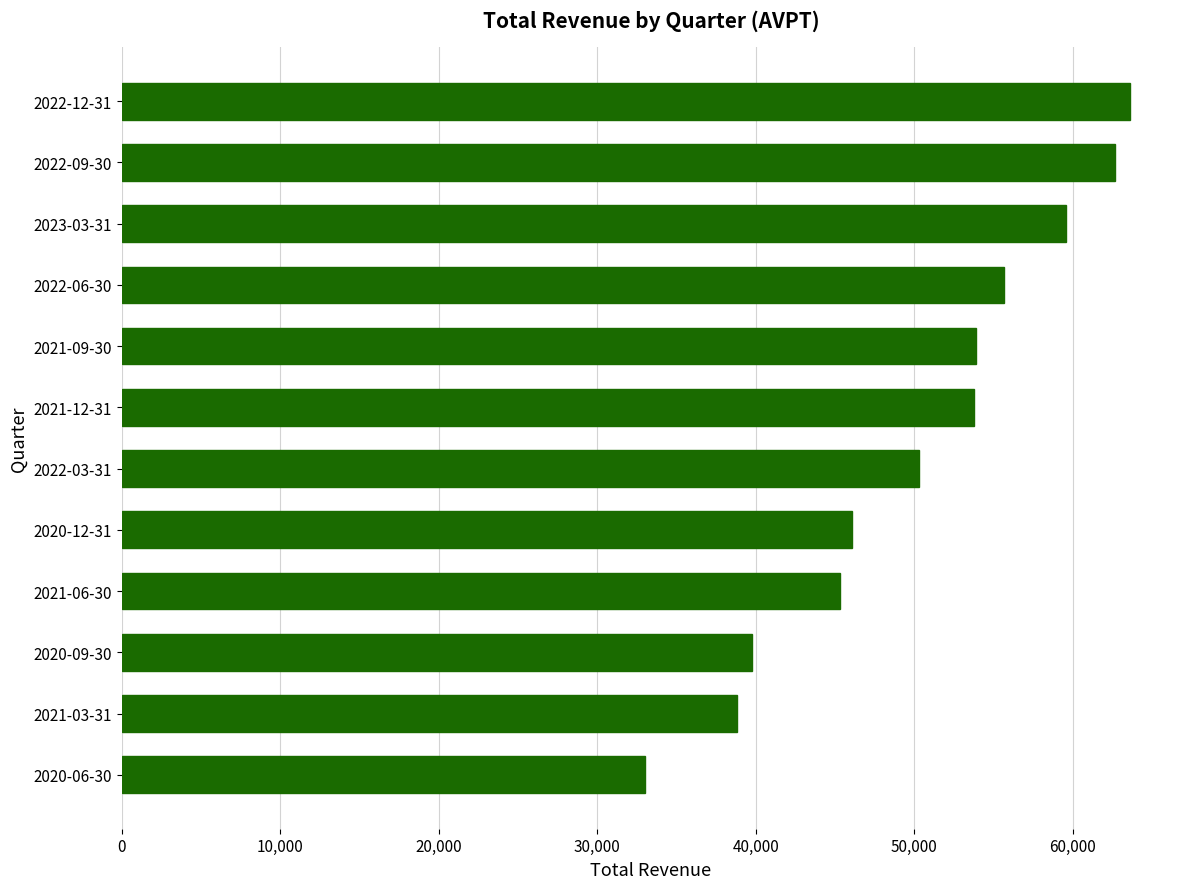

What value does the data have at 2022-09-30, to the nearest 100?

62700